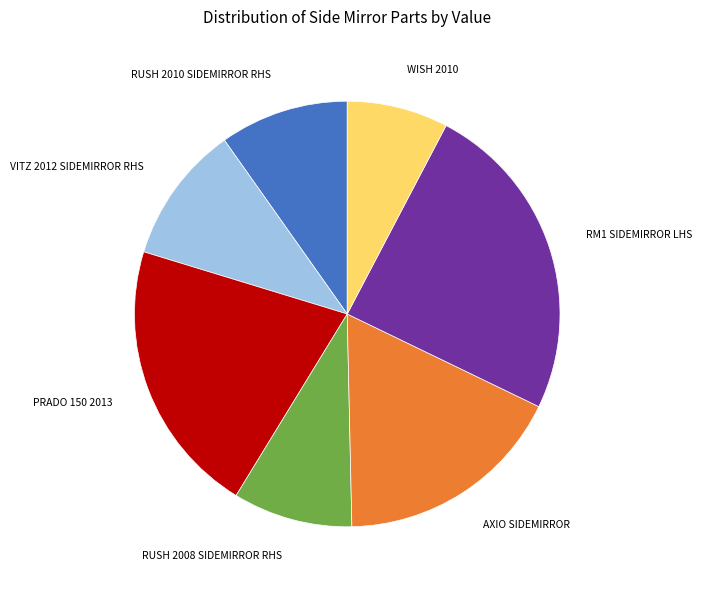

Is there a majority slice in this chart?

No